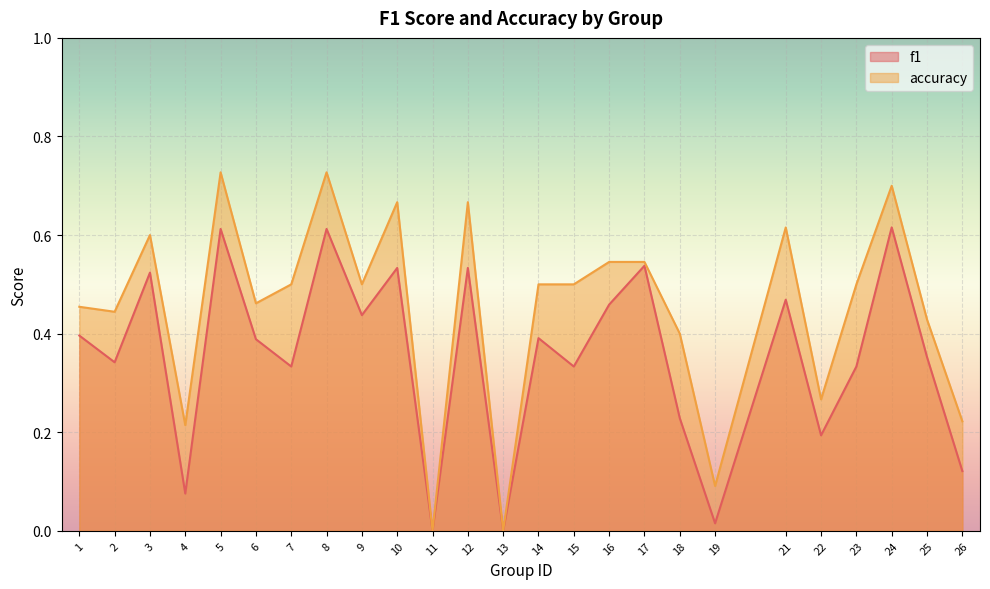

The f1 series shows 0.4 at 17. True or false?

False